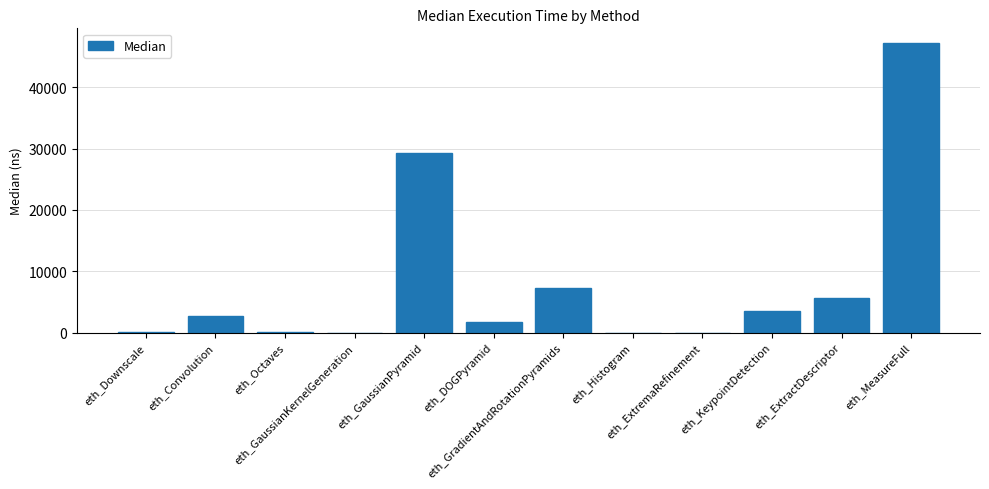

Are the bars grouped side by side (vs. stacked)?

No